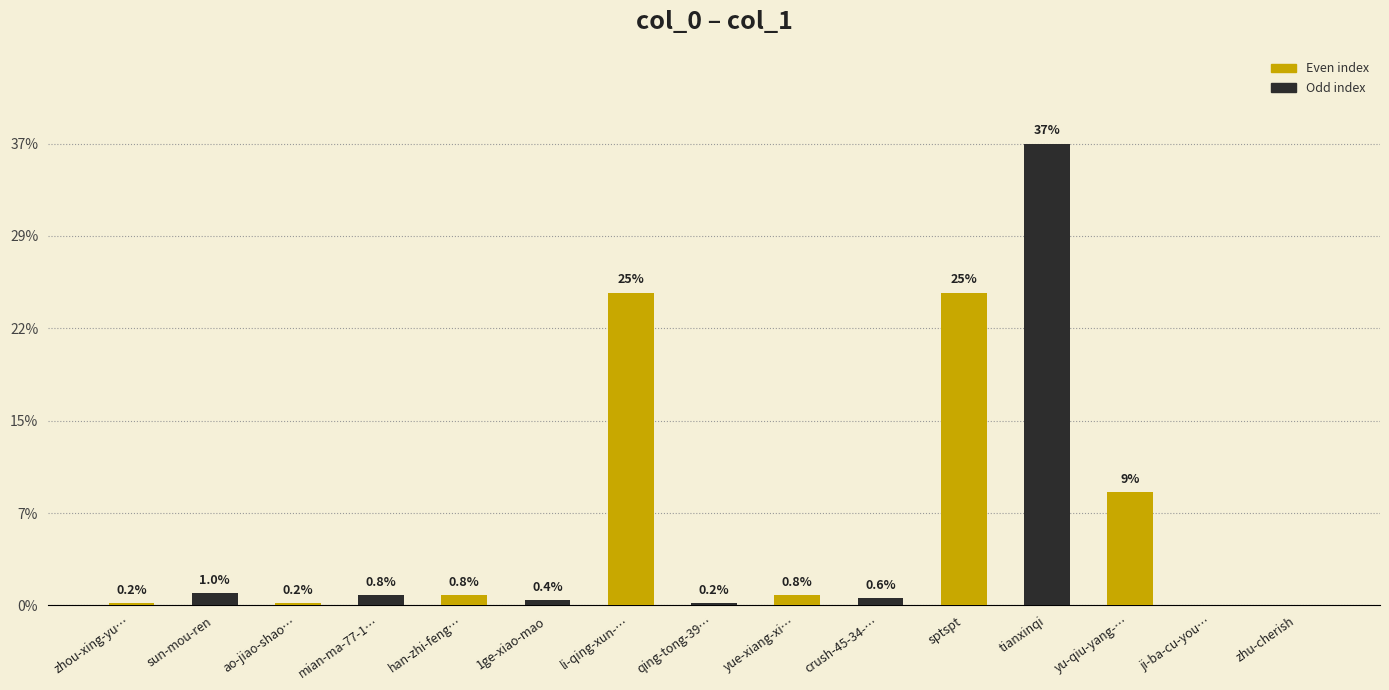

How many values are above zero?

13